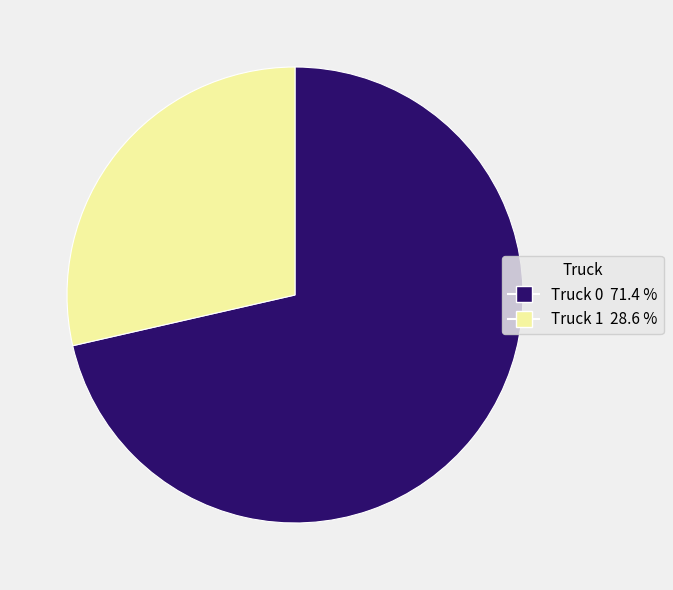

Approximately how many times larger is the value at Truck 0 compared to Truck 1?

2.5